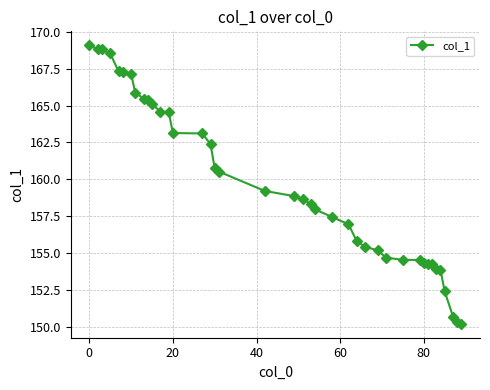

Does the chart display data point markers on the line(s)?

Yes